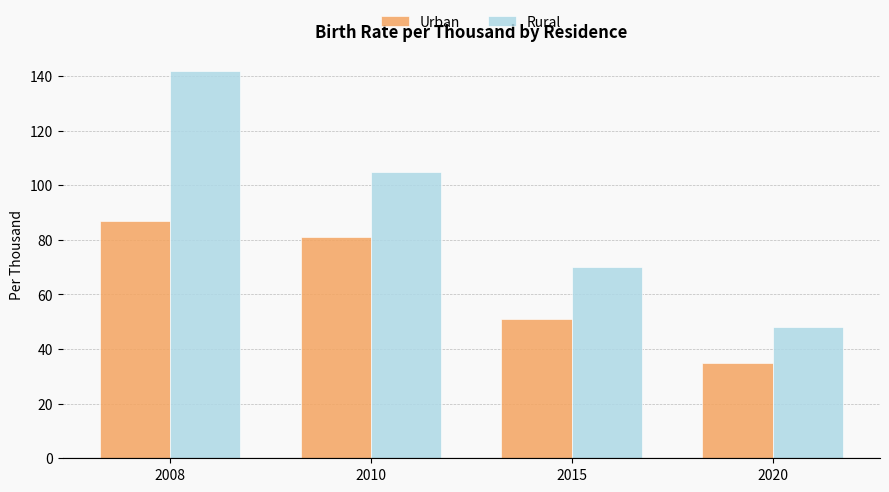

What is the difference between the highest and lowest values at 2015?

19